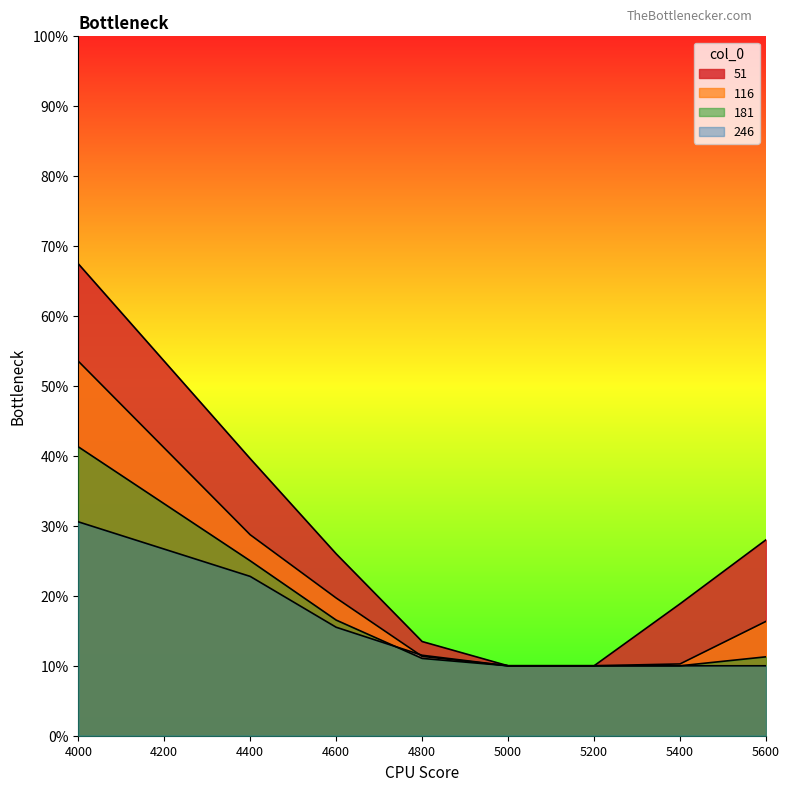

What is the lowest value of the 116 series?

0.1